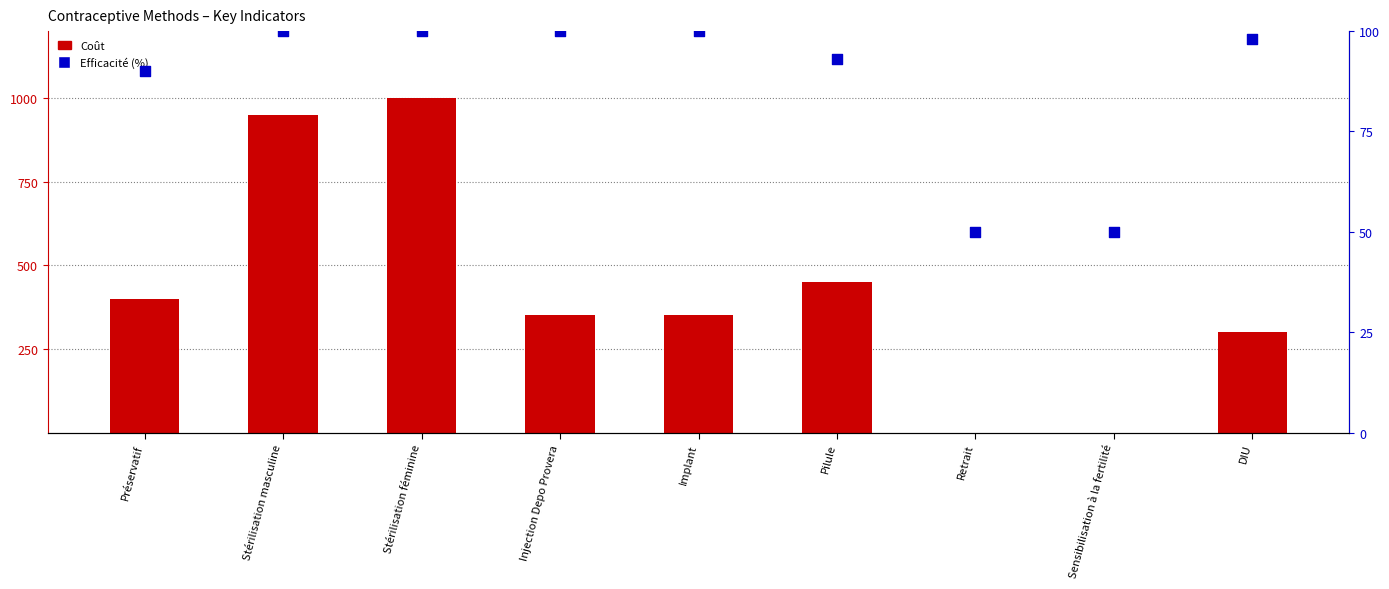

Is the value of Coût at Pilule greater than the value of Efficacité (%) at Préservatif?

Yes